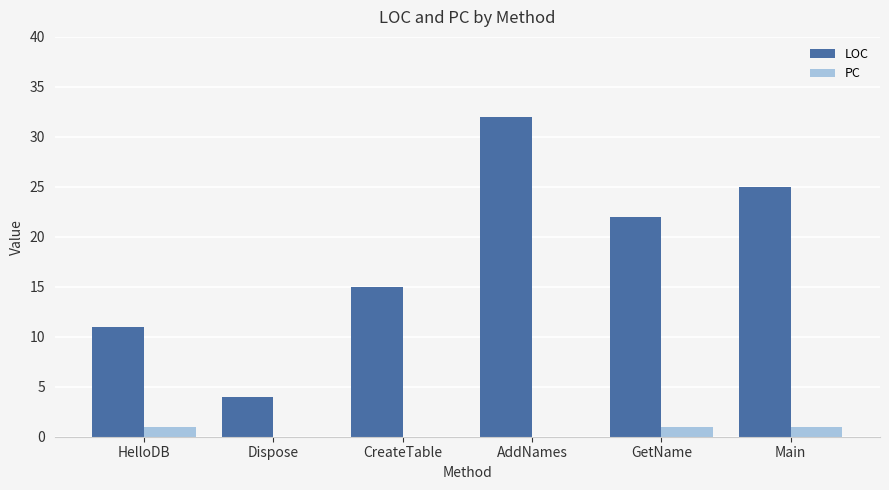

Reading right to left, transcribe all the data shown in this chart.

LOC: 25	22	32	15	4	11
PC: 1	1	0	0	0	1